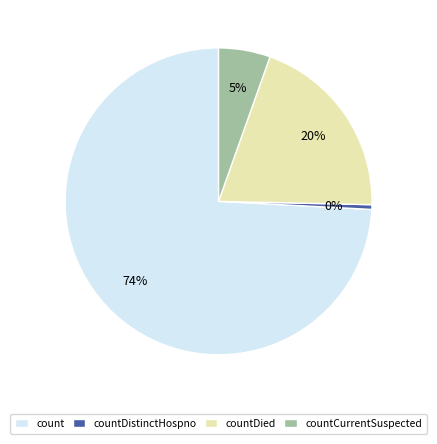

Which slice represents more than half of the pie?

count